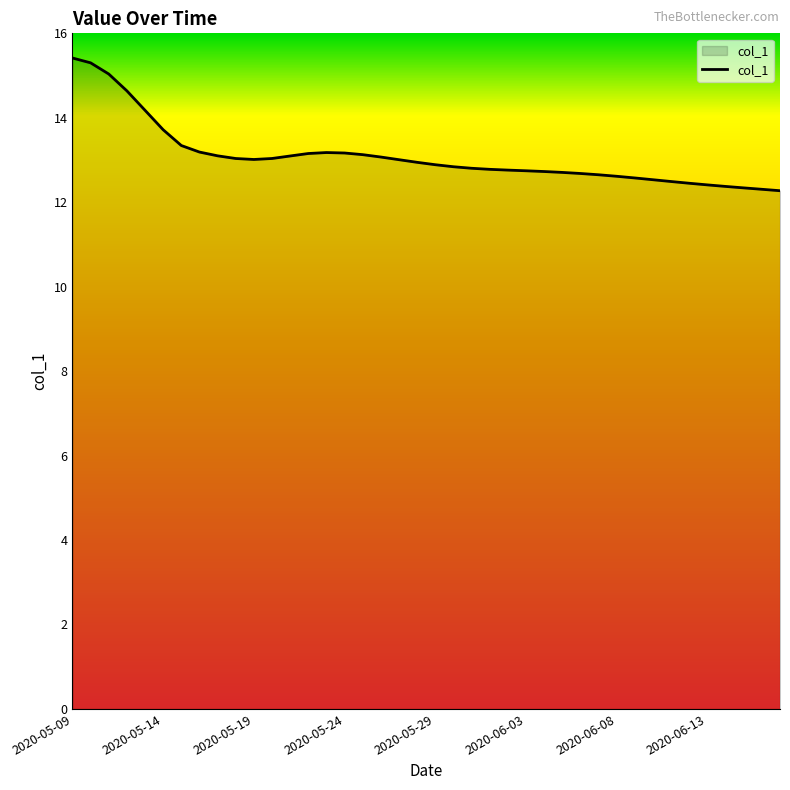

What is the difference between the maximum and minimum values?

3.1